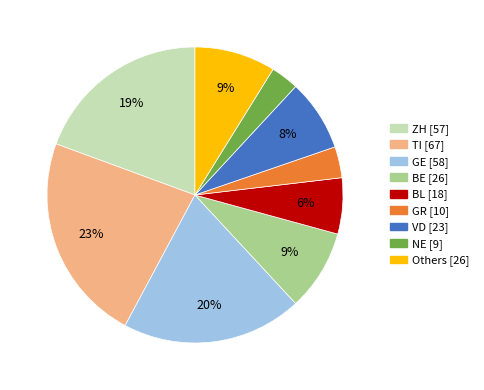

Is there a majority slice in this chart?

No